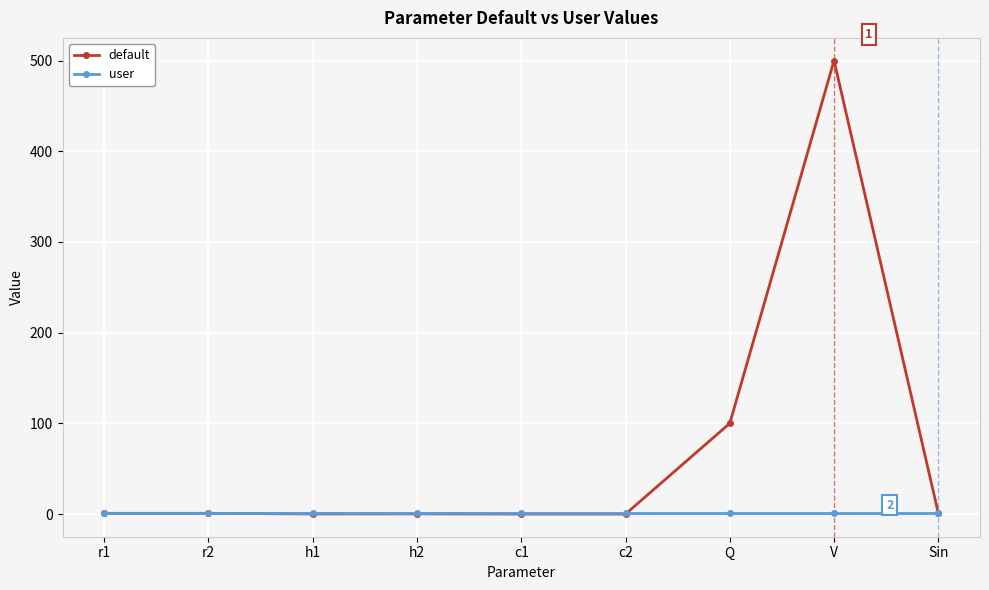

What are all the series names shown in the legend?

default, user